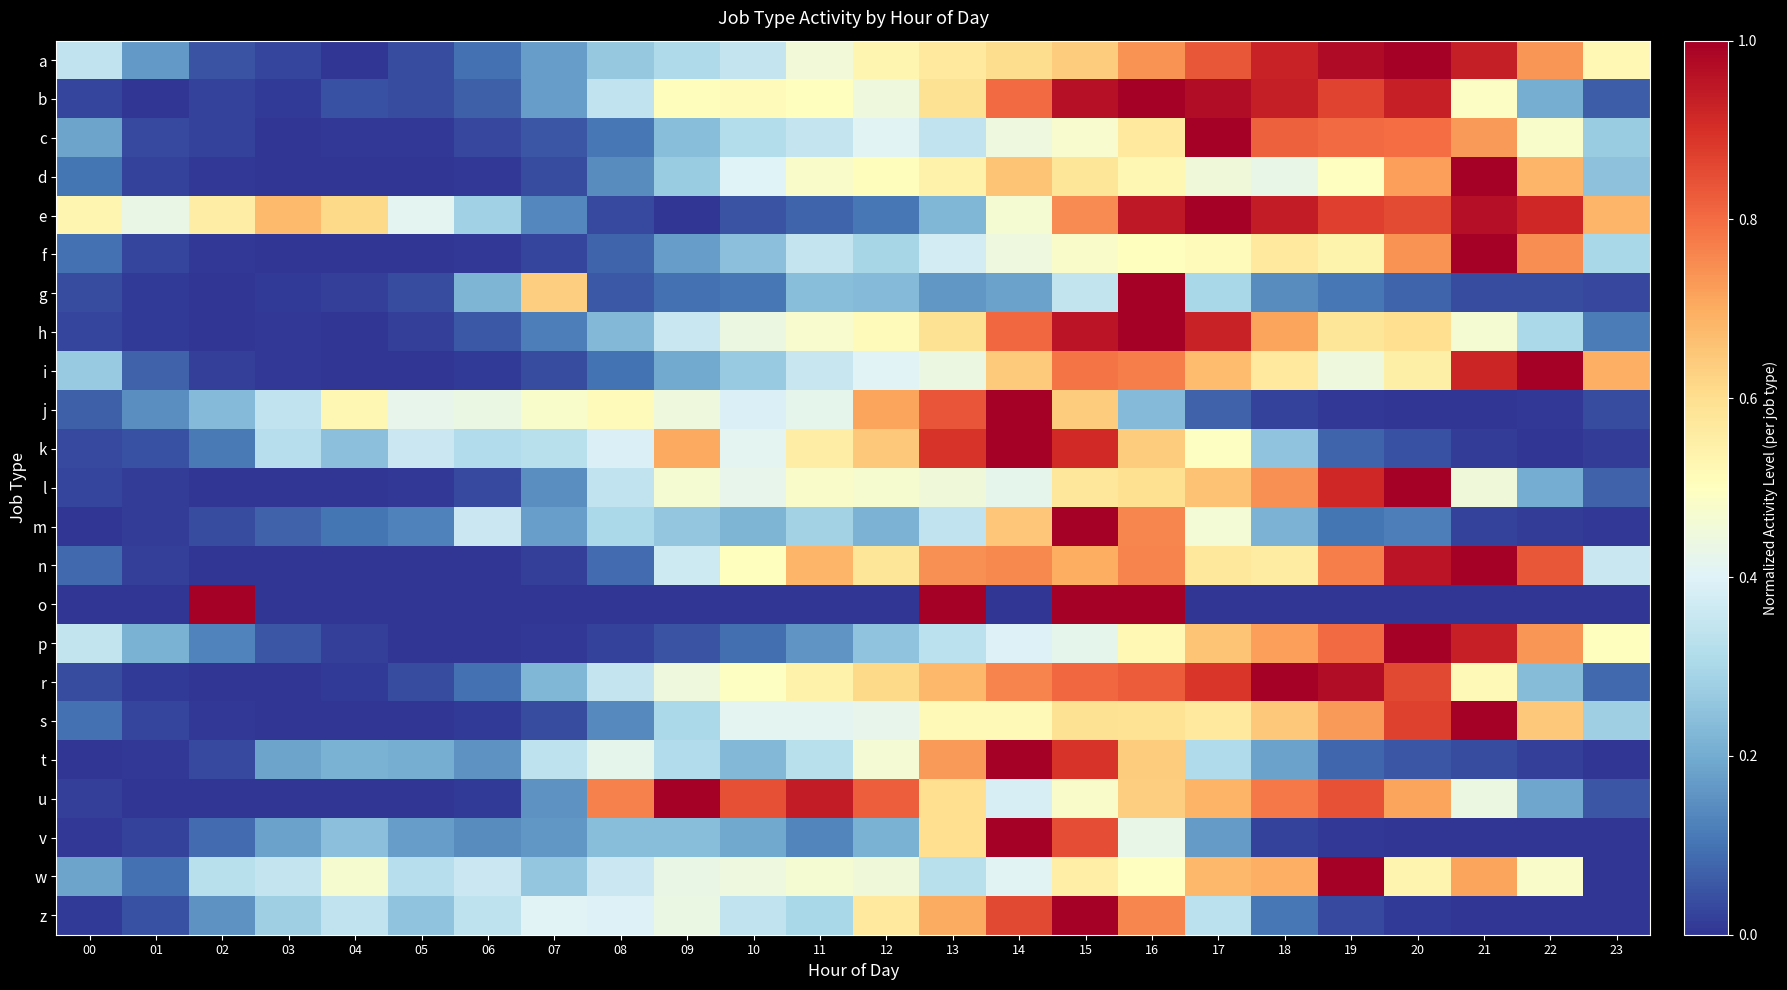

Reading left to right, extract all data points from this chart.

a: 00=0.3	01=0.2	02=0.1	03=0.0	04=0.0	05=0.0	06=0.1	07=0.2	08=0.3	09=0.3	10=0.3	11=0.5	12=0.5	13=0.6	14=0.6	15=0.6	16=0.7	17=0.8	18=0.9	19=1.0	20=1.0	21=0.9	22=0.7	23=0.5
b: 00=0.0	01=0.0	02=0.0	03=0.0	04=0.0	05=0.0	06=0.1	07=0.2	08=0.3	09=0.5	10=0.5	11=0.5	12=0.4	13=0.6	14=0.8	15=1.0	16=1.0	17=1.0	18=0.9	19=0.9	20=0.9	21=0.5	22=0.2	23=0.1
c: 00=0.2	01=0.0	02=0.0	03=0.0	04=0.0	05=0.0	06=0.0	07=0.1	08=0.1	09=0.2	10=0.3	11=0.3	12=0.4	13=0.3	14=0.4	15=0.5	16=0.6	17=1.0	18=0.8	19=0.8	20=0.8	21=0.7	22=0.5	23=0.3
d: 00=0.1	01=0.0	02=0.0	03=0.0	04=0.0	05=0.0	06=0.0	07=0.0	08=0.1	09=0.3	10=0.4	11=0.5	12=0.5	13=0.5	14=0.7	15=0.6	16=0.5	17=0.5	18=0.4	19=0.5	20=0.7	21=1.0	22=0.7	23=0.2
e: 00=0.5	01=0.4	02=0.6	03=0.7	04=0.6	05=0.4	06=0.3	07=0.1	08=0.0	09=0.0	10=0.1	11=0.1	12=0.1	13=0.2	14=0.5	15=0.8	16=0.9	17=1.0	18=0.9	19=0.9	20=0.9	21=1.0	22=0.9	23=0.7
f: 00=0.1	01=0.0	02=0.0	03=0.0	04=0.0	05=0.0	06=0.0	07=0.0	08=0.1	09=0.2	10=0.2	11=0.4	12=0.3	13=0.4	14=0.4	15=0.5	16=0.5	17=0.5	18=0.6	19=0.5	20=0.7	21=1.0	22=0.7	23=0.3
g: 00=0.0	01=0.0	02=0.0	03=0.0	04=0.0	05=0.0	06=0.2	07=0.6	08=0.1	09=0.1	10=0.1	11=0.2	12=0.2	13=0.2	14=0.2	15=0.3	16=1.0	17=0.3	18=0.1	19=0.1	20=0.1	21=0.0	22=0.0	23=0.0
h: 00=0.0	01=0.0	02=0.0	03=0.0	04=0.0	05=0.0	06=0.1	07=0.1	08=0.2	09=0.4	10=0.4	11=0.5	12=0.5	13=0.6	14=0.8	15=1.0	16=1.0	17=0.9	18=0.7	19=0.6	20=0.6	21=0.5	22=0.3	23=0.1
i: 00=0.3	01=0.1	02=0.0	03=0.0	04=0.0	05=0.0	06=0.0	07=0.0	08=0.1	09=0.2	10=0.3	11=0.4	12=0.4	13=0.4	14=0.6	15=0.8	16=0.8	17=0.7	18=0.6	19=0.4	20=0.5	21=0.9	22=1.0	23=0.7
j: 00=0.1	01=0.1	02=0.2	03=0.3	04=0.5	05=0.4	06=0.4	07=0.5	08=0.5	09=0.4	10=0.4	11=0.4	12=0.7	13=0.8	14=1.0	15=0.6	16=0.2	17=0.1	18=0.0	19=0.0	20=0.0	21=0.0	22=0.0	23=0.0
k: 00=0.0	01=0.0	02=0.1	03=0.3	04=0.2	05=0.4	06=0.3	07=0.3	08=0.4	09=0.7	10=0.4	11=0.6	12=0.6	13=0.9	14=1.0	15=0.9	16=0.6	17=0.5	18=0.3	19=0.1	20=0.0	21=0.0	22=0.0	23=0.0
l: 00=0.0	01=0.0	02=0.0	03=0.0	04=0.0	05=0.0	06=0.0	07=0.1	08=0.3	09=0.5	10=0.4	11=0.5	12=0.5	13=0.5	14=0.4	15=0.6	16=0.6	17=0.7	18=0.7	19=0.9	20=1.0	21=0.5	22=0.2	23=0.1
m: 00=0.0	01=0.0	02=0.0	03=0.1	04=0.1	05=0.1	06=0.4	07=0.2	08=0.3	09=0.3	10=0.2	11=0.3	12=0.2	13=0.3	14=0.7	15=1.0	16=0.8	17=0.5	18=0.2	19=0.1	20=0.1	21=0.0	22=0.0	23=0.0
n: 00=0.1	01=0.0	02=0.0	03=0.0	04=0.0	05=0.0	06=0.0	07=0.0	08=0.1	09=0.4	10=0.5	11=0.7	12=0.6	13=0.7	14=0.8	15=0.7	16=0.8	17=0.6	18=0.6	19=0.8	20=1.0	21=1.0	22=0.8	23=0.4
o: 00=0.0	01=0.0	02=1.0	03=0.0	04=0.0	05=0.0	06=0.0	07=0.0	08=0.0	09=0.0	10=0.0	11=0.0	12=0.0	13=1.0	14=0.0	15=1.0	16=1.0	17=0.0	18=0.0	19=0.0	20=0.0	21=0.0	22=0.0	23=0.0
p: 00=0.3	01=0.2	02=0.1	03=0.1	04=0.0	05=0.0	06=0.0	07=0.0	08=0.0	09=0.1	10=0.1	11=0.2	12=0.3	13=0.3	14=0.4	15=0.4	16=0.5	17=0.7	18=0.7	19=0.8	20=1.0	21=0.9	22=0.7	23=0.5
r: 00=0.0	01=0.0	02=0.0	03=0.0	04=0.0	05=0.0	06=0.1	07=0.2	08=0.3	09=0.4	10=0.5	11=0.5	12=0.6	13=0.7	14=0.8	15=0.8	16=0.8	17=0.9	18=1.0	19=1.0	20=0.9	21=0.5	22=0.2	23=0.1
s: 00=0.1	01=0.0	02=0.0	03=0.0	04=0.0	05=0.0	06=0.0	07=0.0	08=0.1	09=0.3	10=0.4	11=0.4	12=0.4	13=0.5	14=0.5	15=0.6	16=0.6	17=0.6	18=0.6	19=0.7	20=0.9	21=1.0	22=0.6	23=0.3
t: 00=0.0	01=0.0	02=0.0	03=0.2	04=0.2	05=0.2	06=0.2	07=0.3	08=0.4	09=0.3	10=0.2	11=0.3	12=0.5	13=0.7	14=1.0	15=0.9	16=0.6	17=0.3	18=0.2	19=0.1	20=0.1	21=0.0	22=0.0	23=0.0
u: 00=0.0	01=0.0	02=0.0	03=0.0	04=0.0	05=0.0	06=0.0	07=0.2	08=0.8	09=1.0	10=0.8	11=0.9	12=0.8	13=0.6	14=0.4	15=0.5	16=0.6	17=0.7	18=0.8	19=0.8	20=0.7	21=0.4	22=0.2	23=0.1
v: 00=0.0	01=0.0	02=0.1	03=0.2	04=0.2	05=0.2	06=0.1	07=0.2	08=0.2	09=0.2	10=0.2	11=0.1	12=0.2	13=0.6	14=1.0	15=0.8	16=0.4	17=0.2	18=0.0	19=0.0	20=0.0	21=0.0	22=0.0	23=0.0
w: 00=0.2	01=0.1	02=0.3	03=0.4	04=0.5	05=0.3	06=0.4	07=0.3	08=0.4	09=0.4	10=0.4	11=0.5	12=0.5	13=0.3	14=0.4	15=0.6	16=0.5	17=0.7	18=0.7	19=1.0	20=0.5	21=0.7	22=0.5	23=0.0
z: 00=0.0	01=0.0	02=0.2	03=0.3	04=0.3	05=0.3	06=0.3	07=0.4	08=0.4	09=0.4	10=0.3	11=0.3	12=0.6	13=0.7	14=0.9	15=1.0	16=0.8	17=0.3	18=0.1	19=0.0	20=0.0	21=0.0	22=0.0	23=0.0